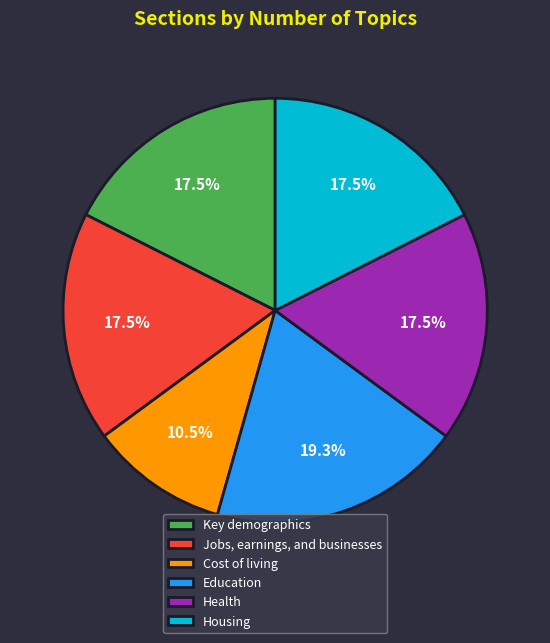

Count the number of slices in the pie.

6